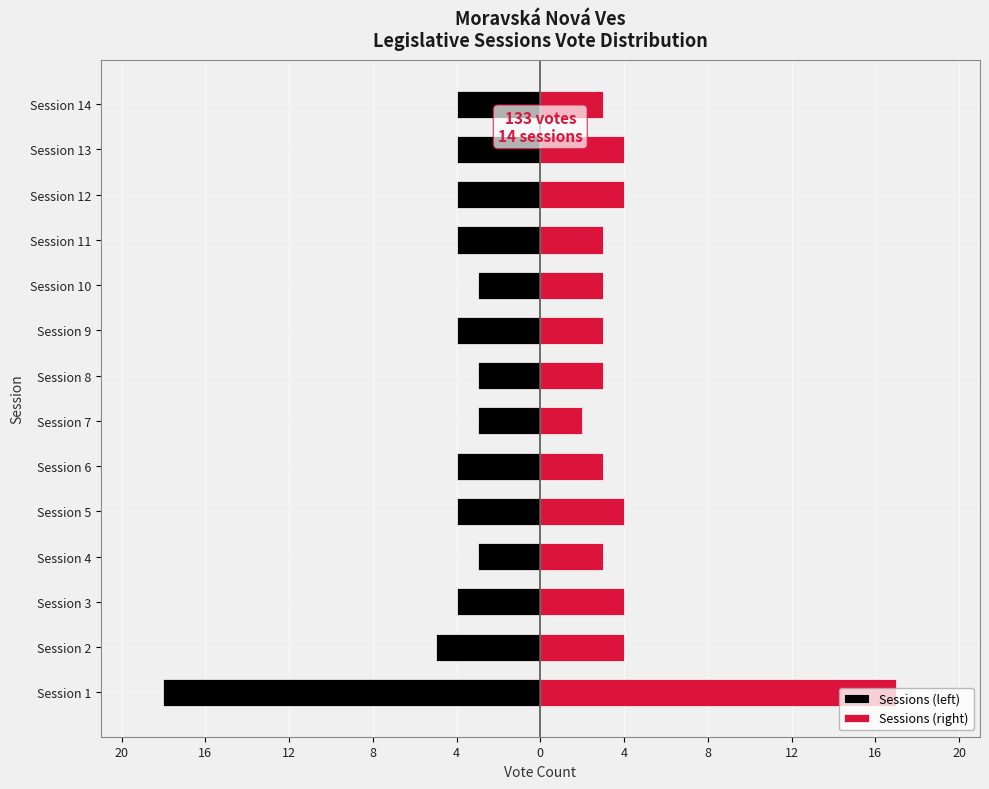

The value of Sessions (right) at Session 1 is 12. True or false?

False